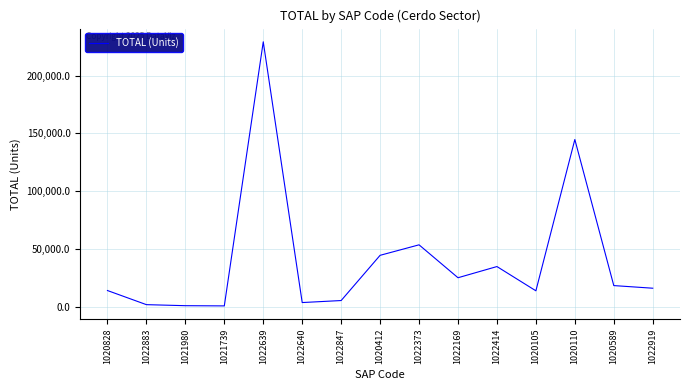

Where is the data nearest to the value 114947?

1020110